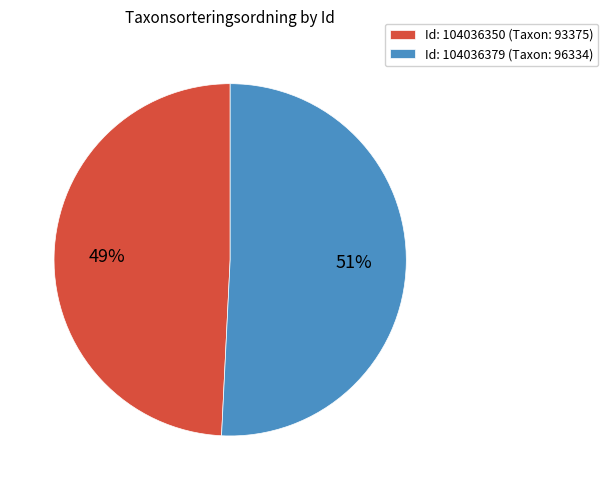

Rank the categories by value from highest to lowest.

Id: 104036379 (Taxon: 96334), Id: 104036350 (Taxon: 93375)